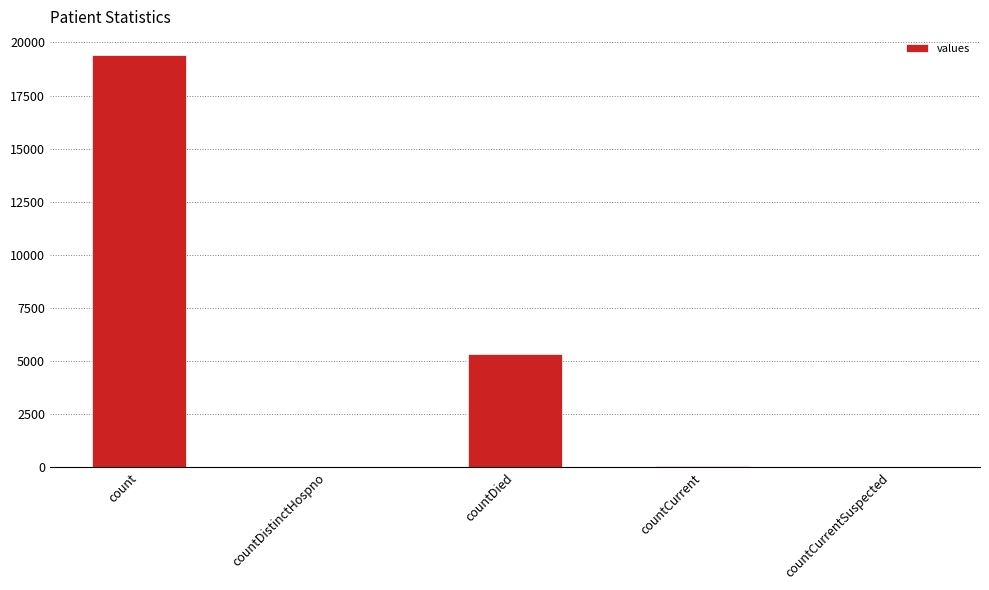

What is the difference between the values at countCurrent and countCurrentSuspected?

60